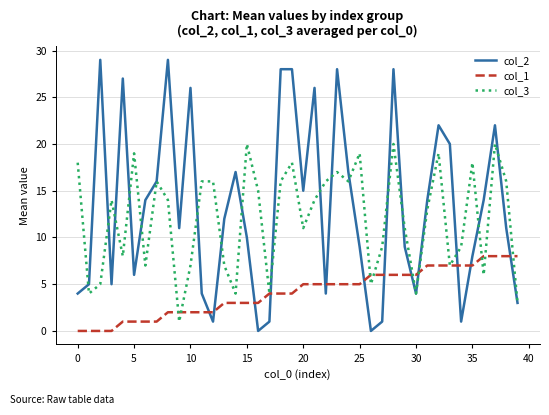

What is the maximum value shown in the chart?

29